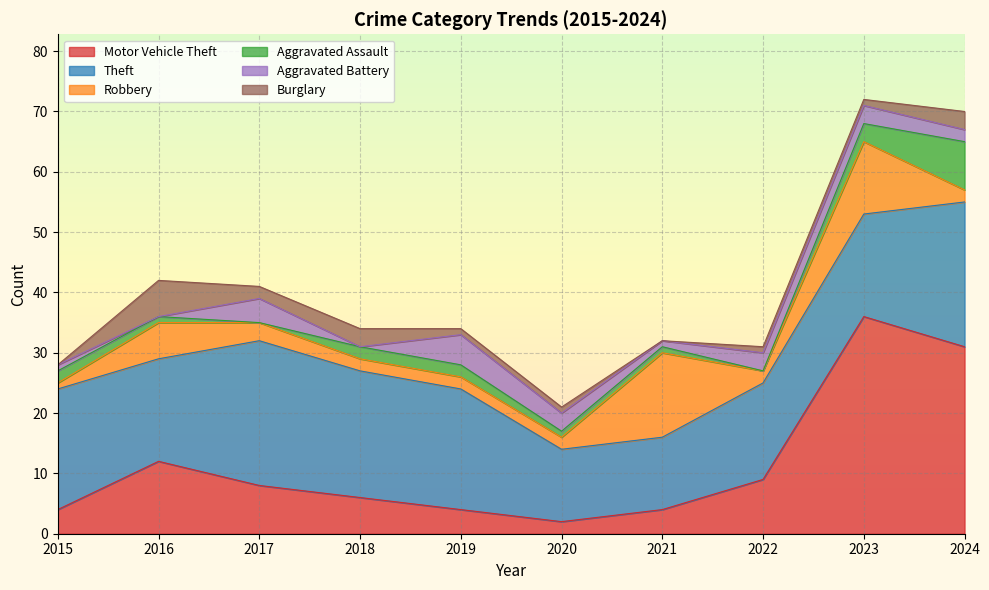

Reading left to right, extract all data points from this chart.

Motor Vehicle Theft: 4	12	8	6	4	2	4	9	36	31
Theft: 20	17	24	21	20	12	12	16	17	24
Robbery: 1	6	3	2	2	2	14	2	12	2
Aggravated Assault: 2	1	0	2	2	1	1	0	3	8
Aggravated Battery: 1	0	4	0	5	3	1	3	3	2
Burglary: 0	6	2	3	1	1	0	1	1	3